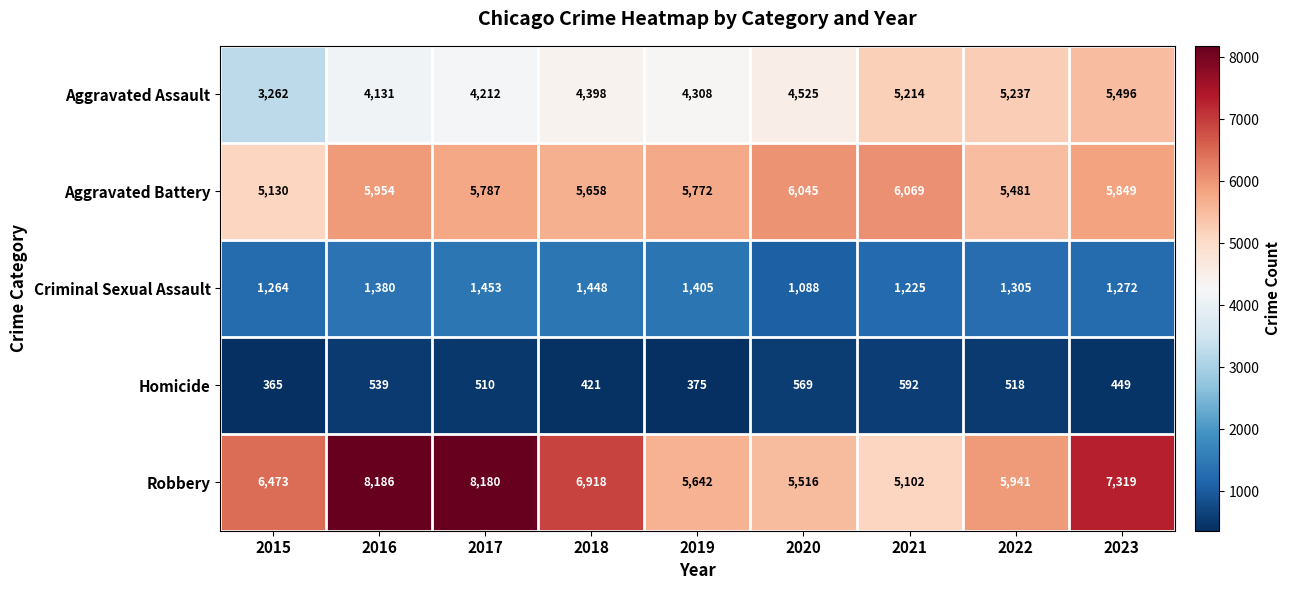

True or false: Criminal Sexual Assault has a value of 932 at 2017.

False